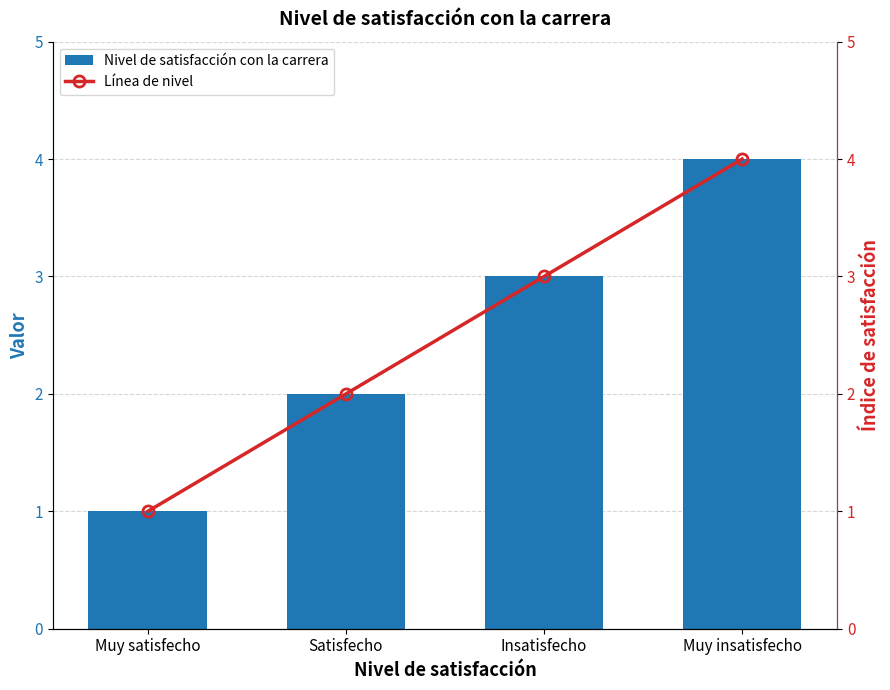

List the labels in order of Nivel de satisfacción con la carrera value, smallest first.

Muy satisfecho, Satisfecho, Insatisfecho, Muy insatisfecho